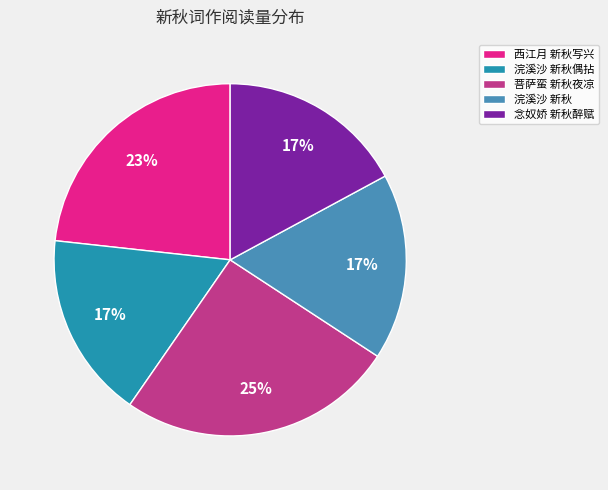

Is the sum of 浣溪沙 新秋 and 菩萨蛮 新秋夜凉 greater than half?

No